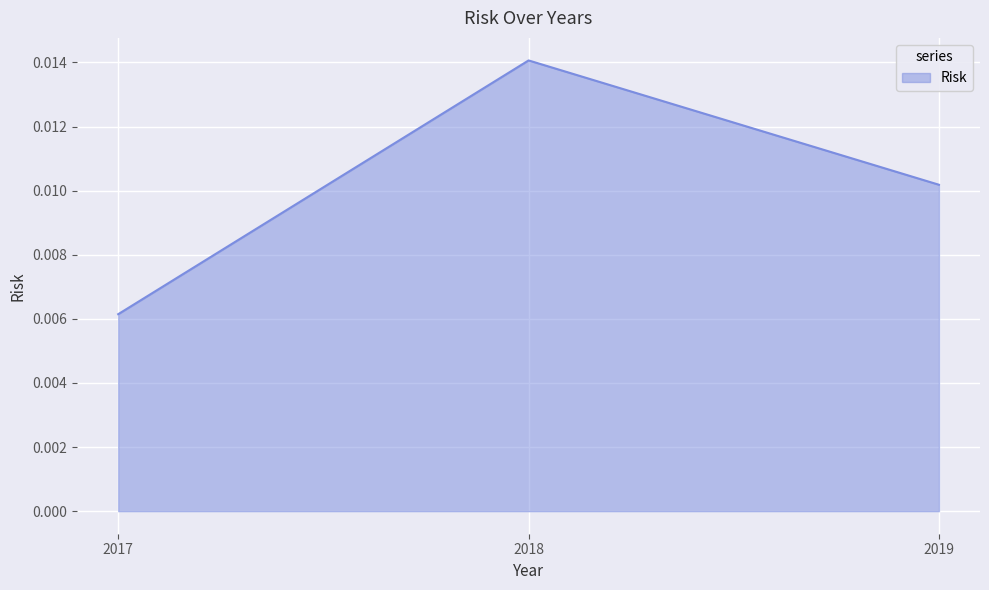

Between 2019 and 2017, which is larger?

2019